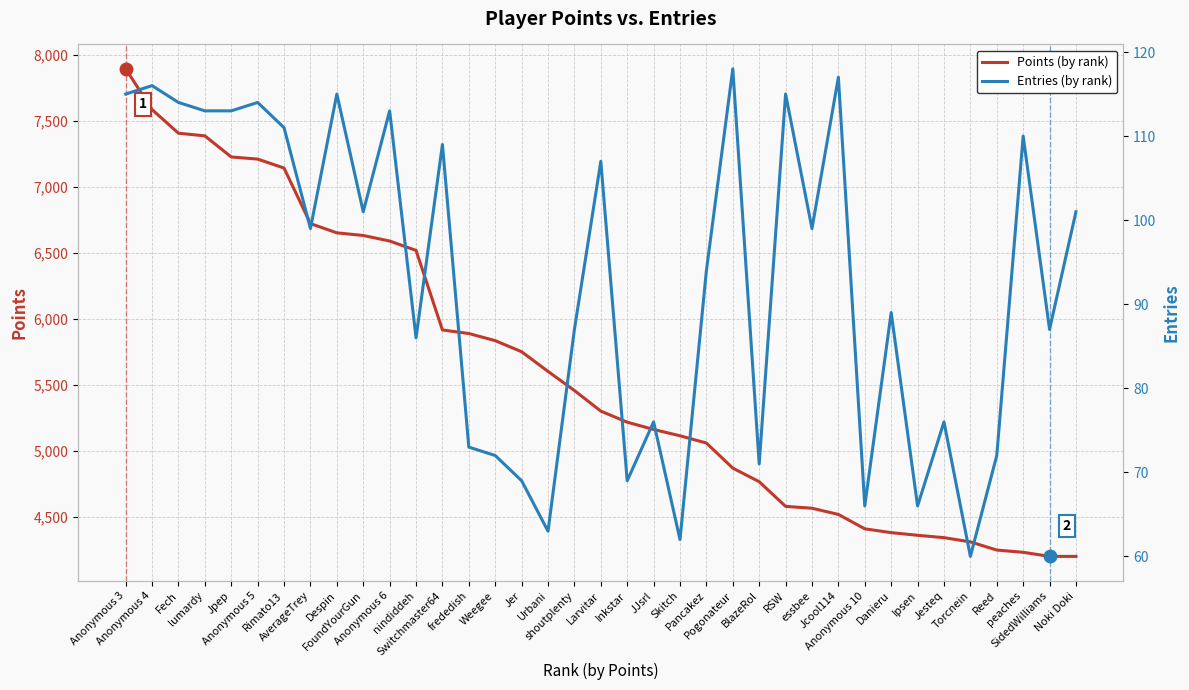

Rank the series at Jpep from highest to lowest value.

Points (by rank), Entries (by rank)